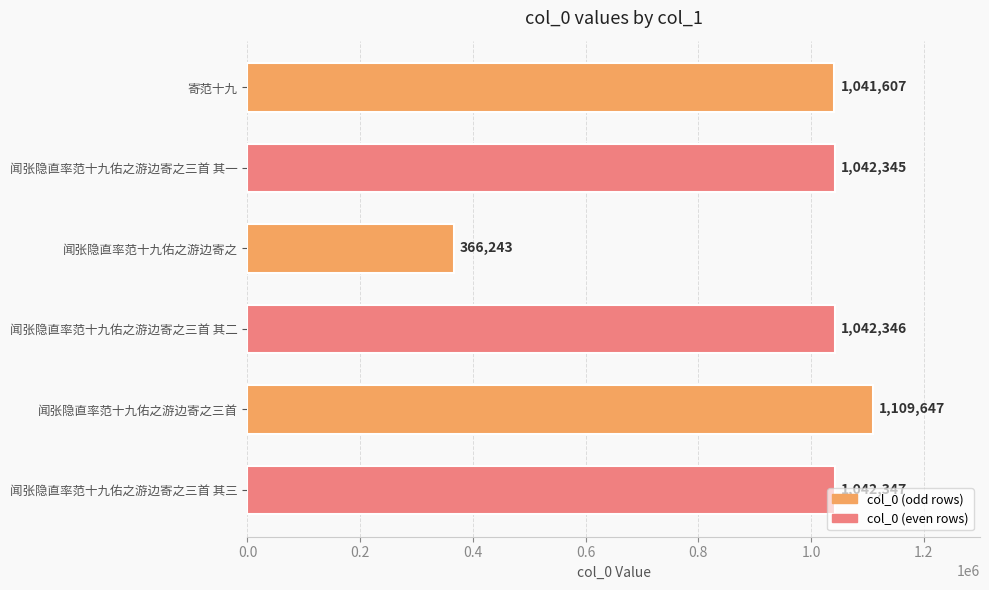

Which category has the lowest value across all series?

闻张隐直率范十九佑之游边寄之